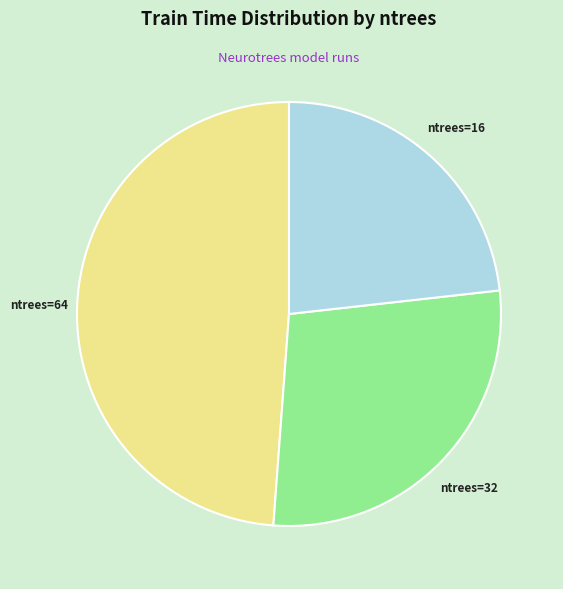

Does ntrees=64 account for over 50% of the chart?

No